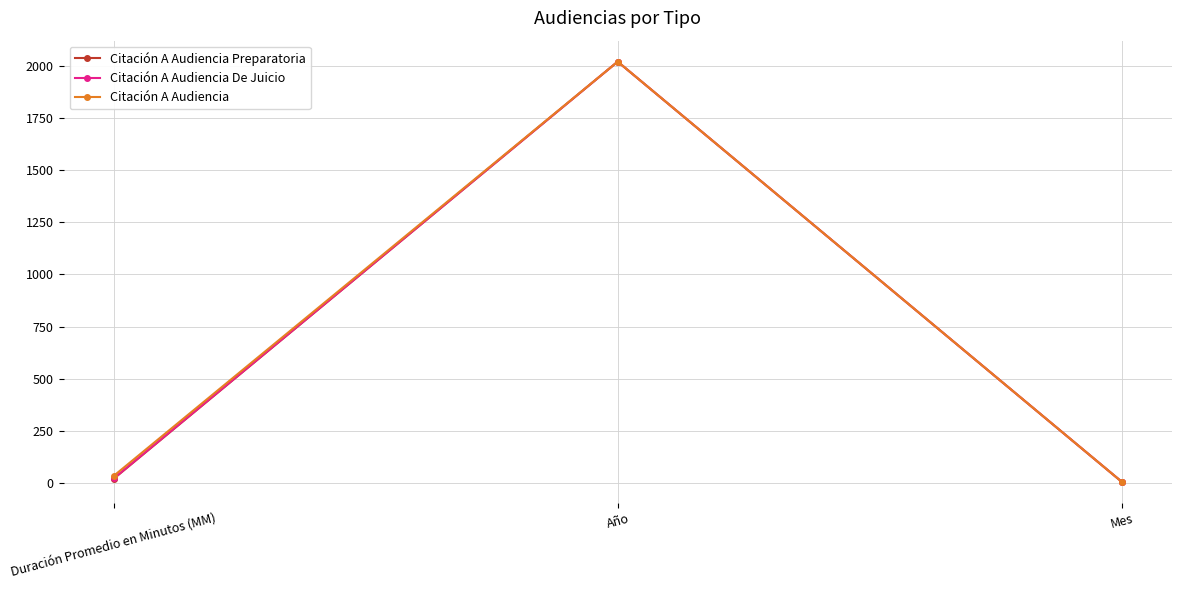

What is the label of the 2nd point from the right?

Año